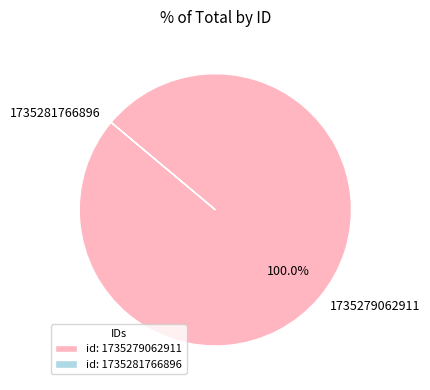

Is there a majority slice in this chart?

Yes